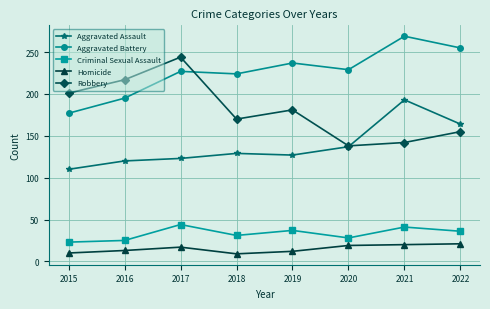

What is the total value across all series at 2017?

655